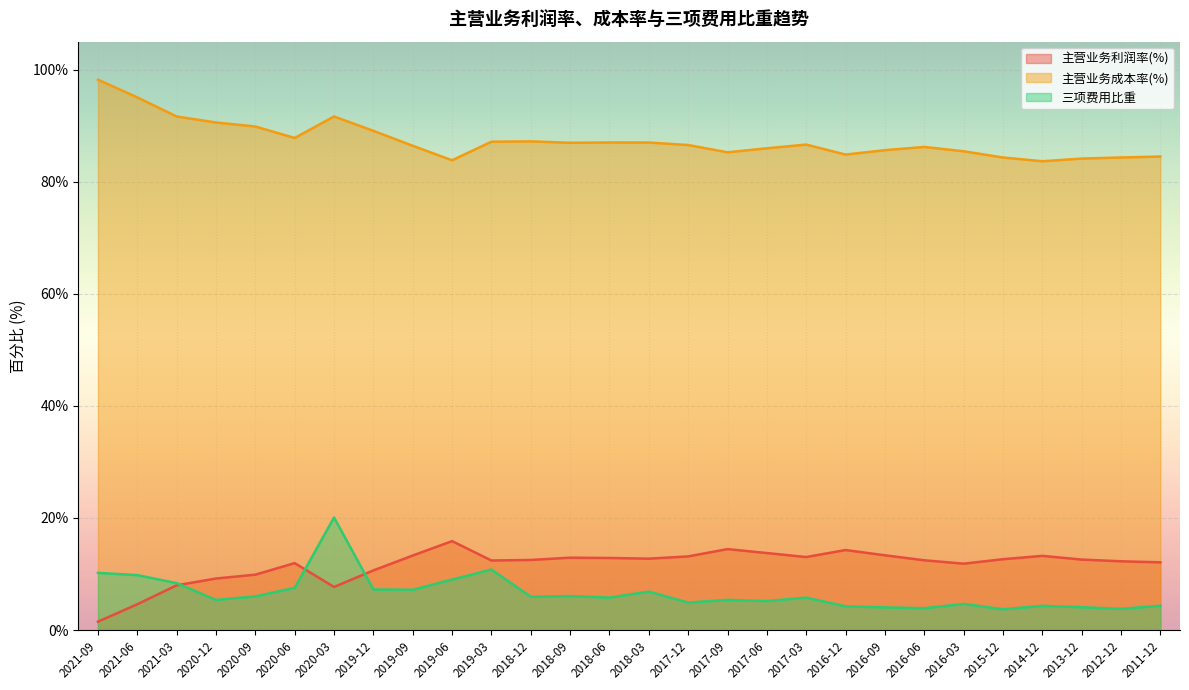

Rank the series at 2014-12 from highest to lowest value.

主营业务成本率(%), 主营业务利润率(%), 三项费用比重